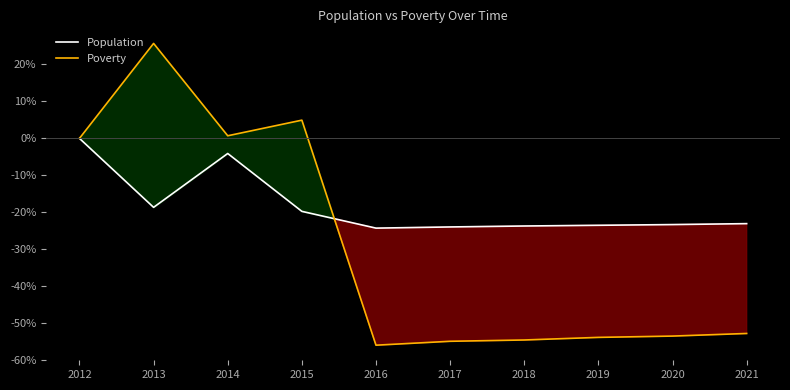

What is the difference between the maximum and minimum values in the Poverty series?

81.7